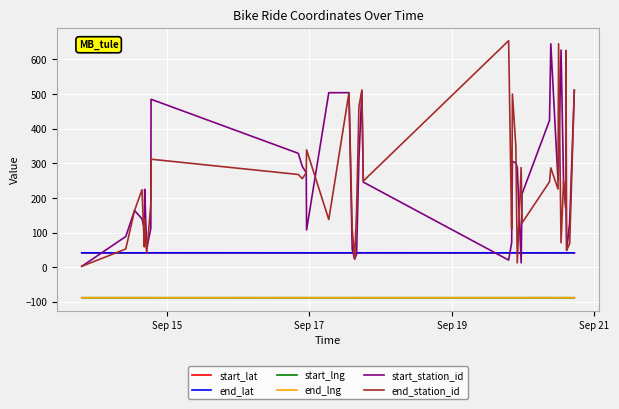

Is this an area chart (filled region under the line)?

No